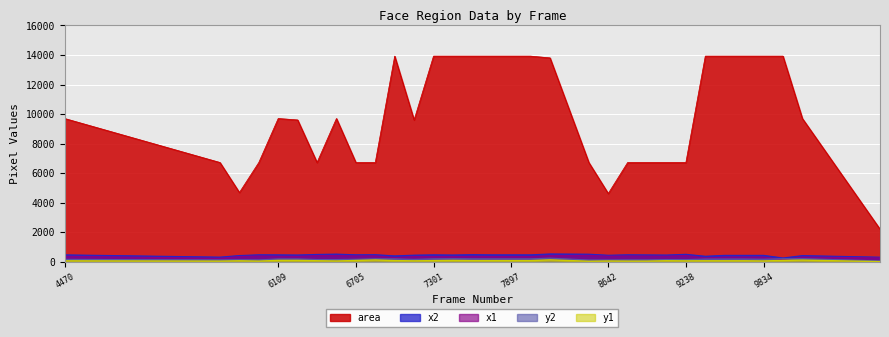

Which category has the highest value across all series?

7003